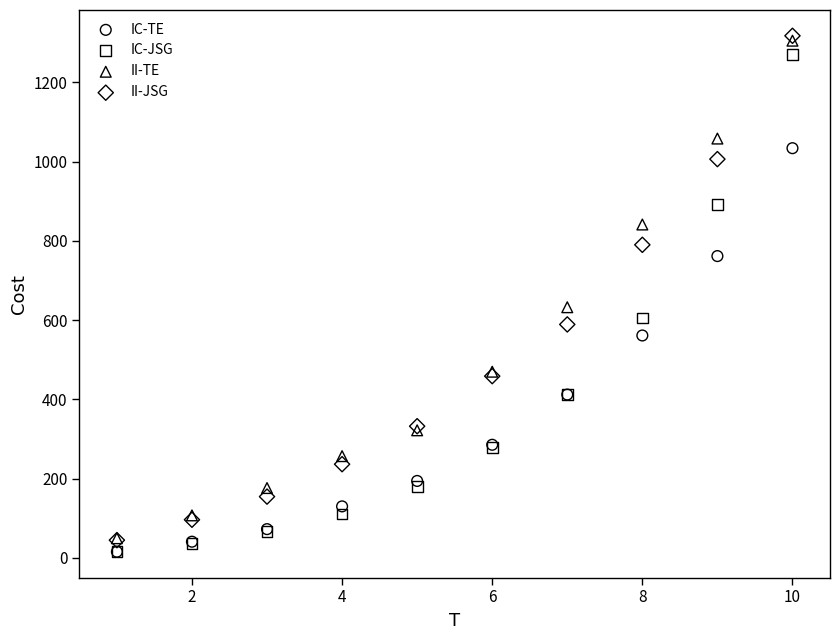

In the IC-TE series, what Y value is closest to 524?

561.2